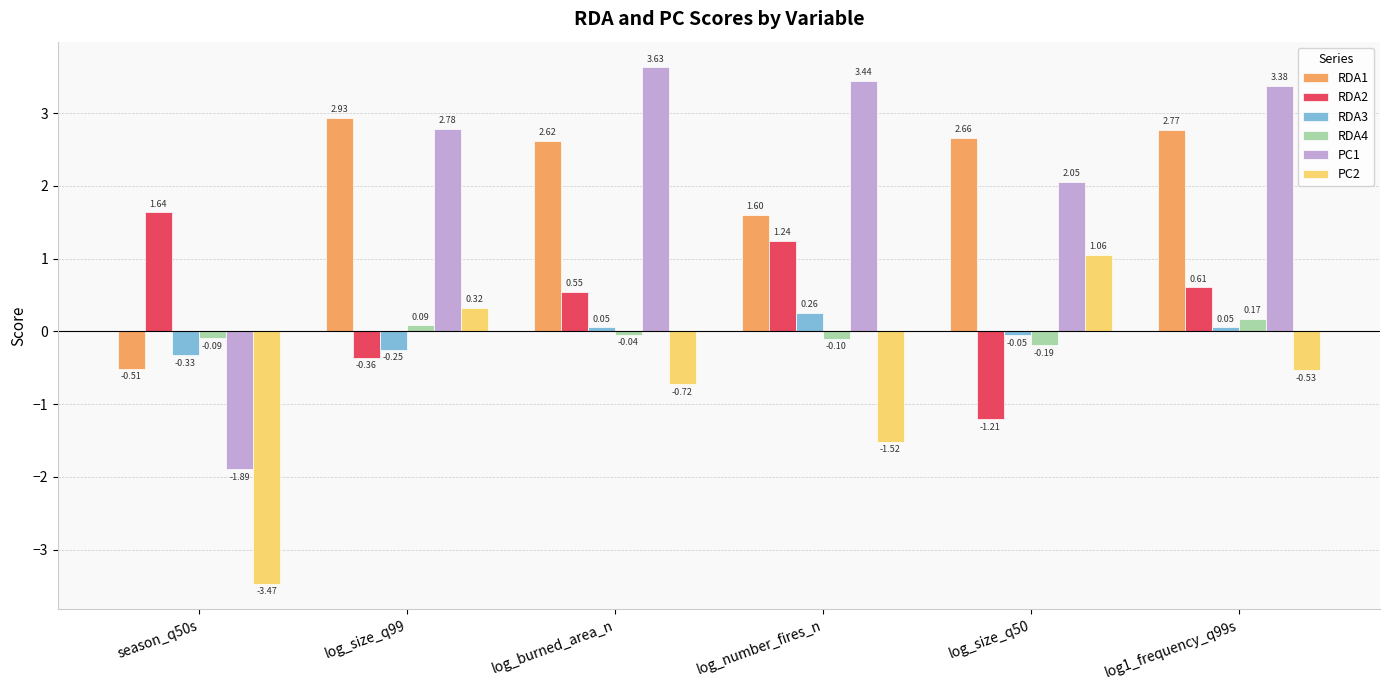

Which label corresponds to the largest value in the chart?

log_burned_area_n